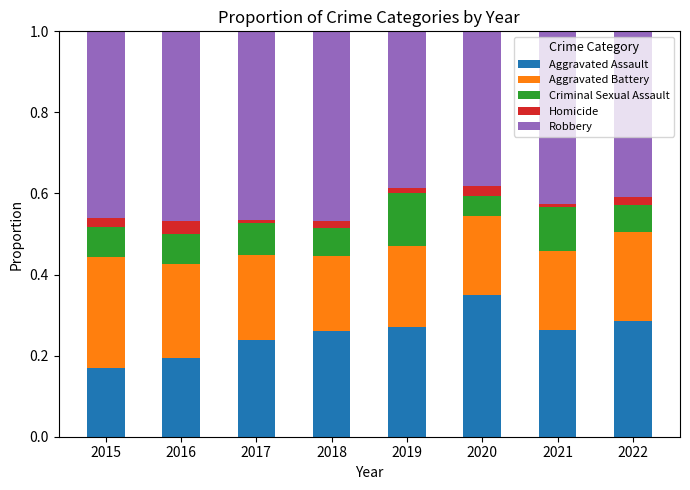

How many bars are there in total?

8